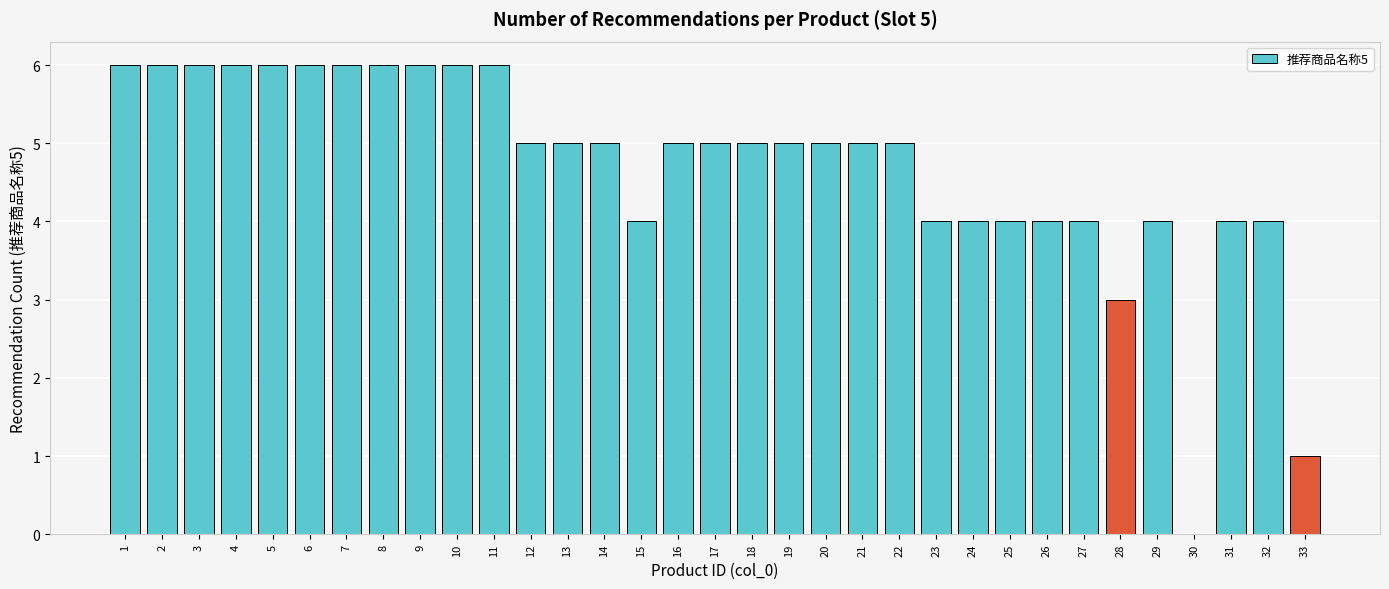

Are the bars horizontal?

No